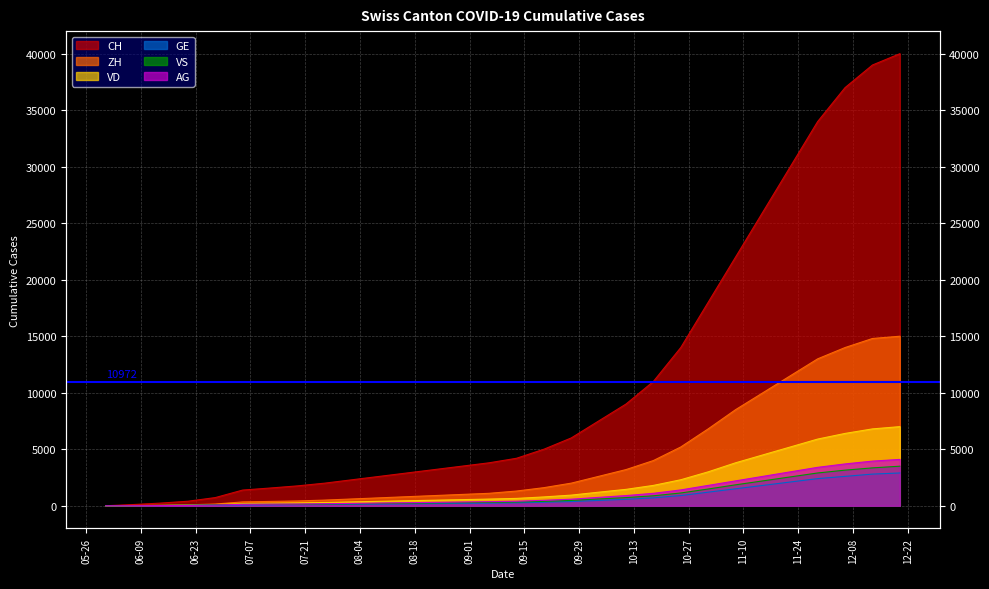

The value of VD at 2020-09-06 is 874. True or false?

False